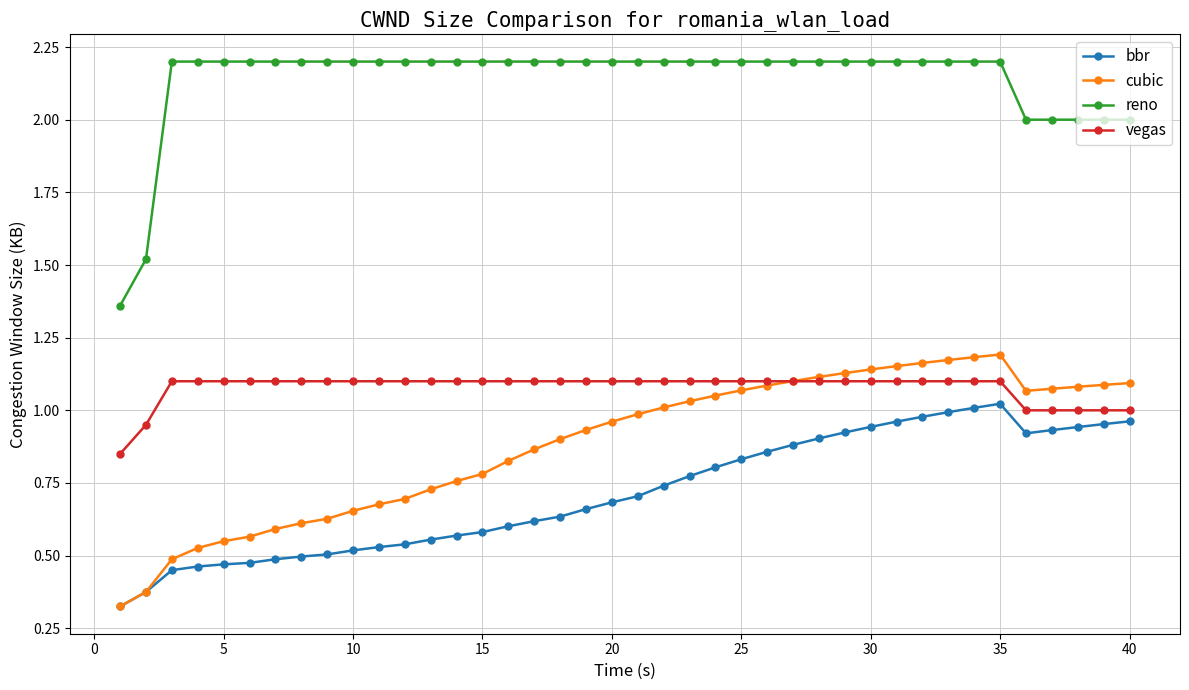

What is the greatest value displayed?

2.2